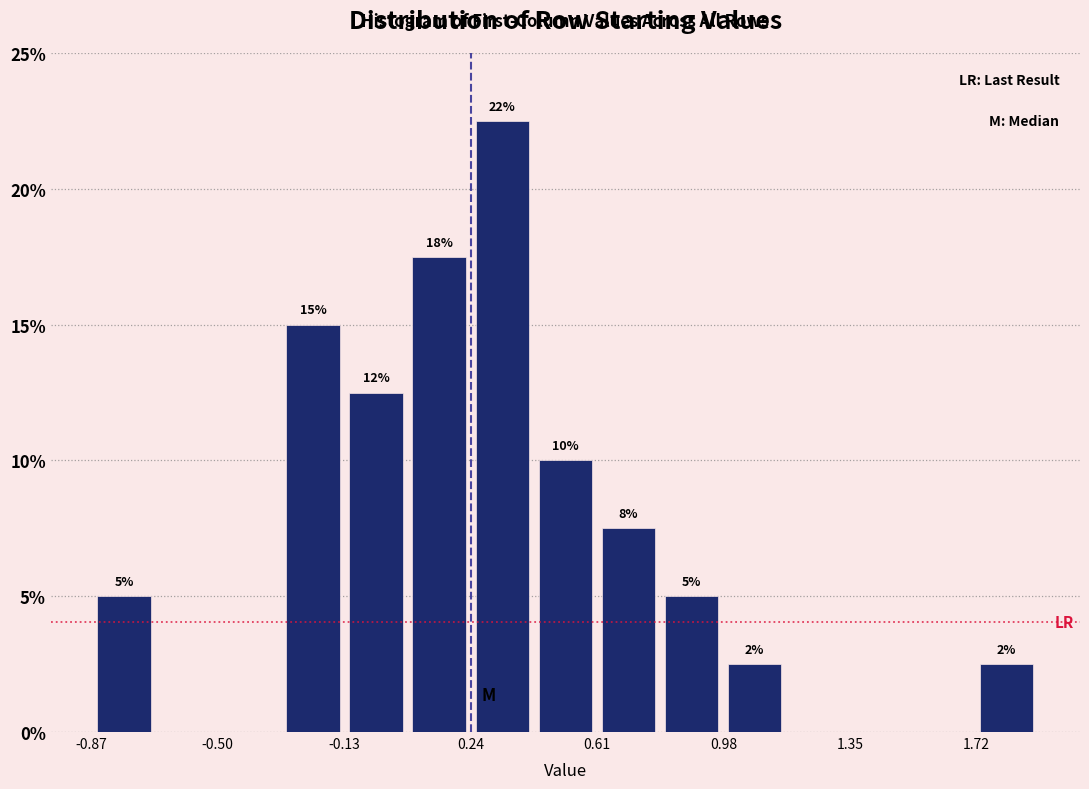

Read against the x-axis, roughly where is the centre of the tallest bar?

0.35